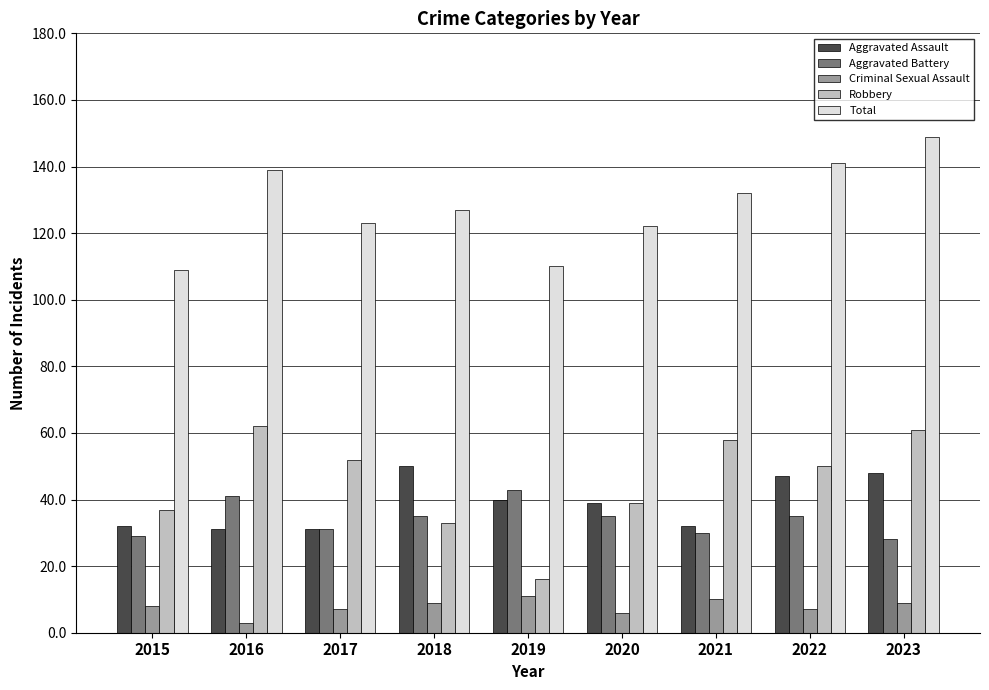

Which series has the widest spread of values?

Robbery